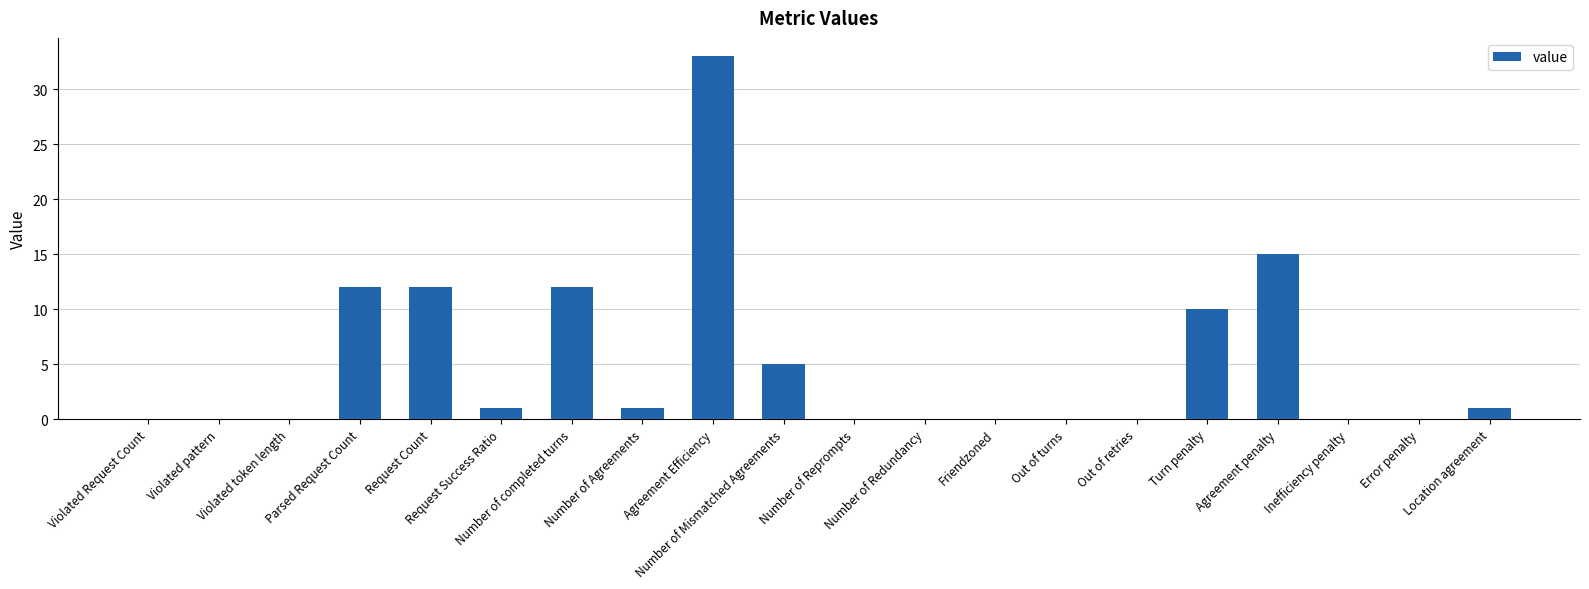

What is the sum of all values?

102